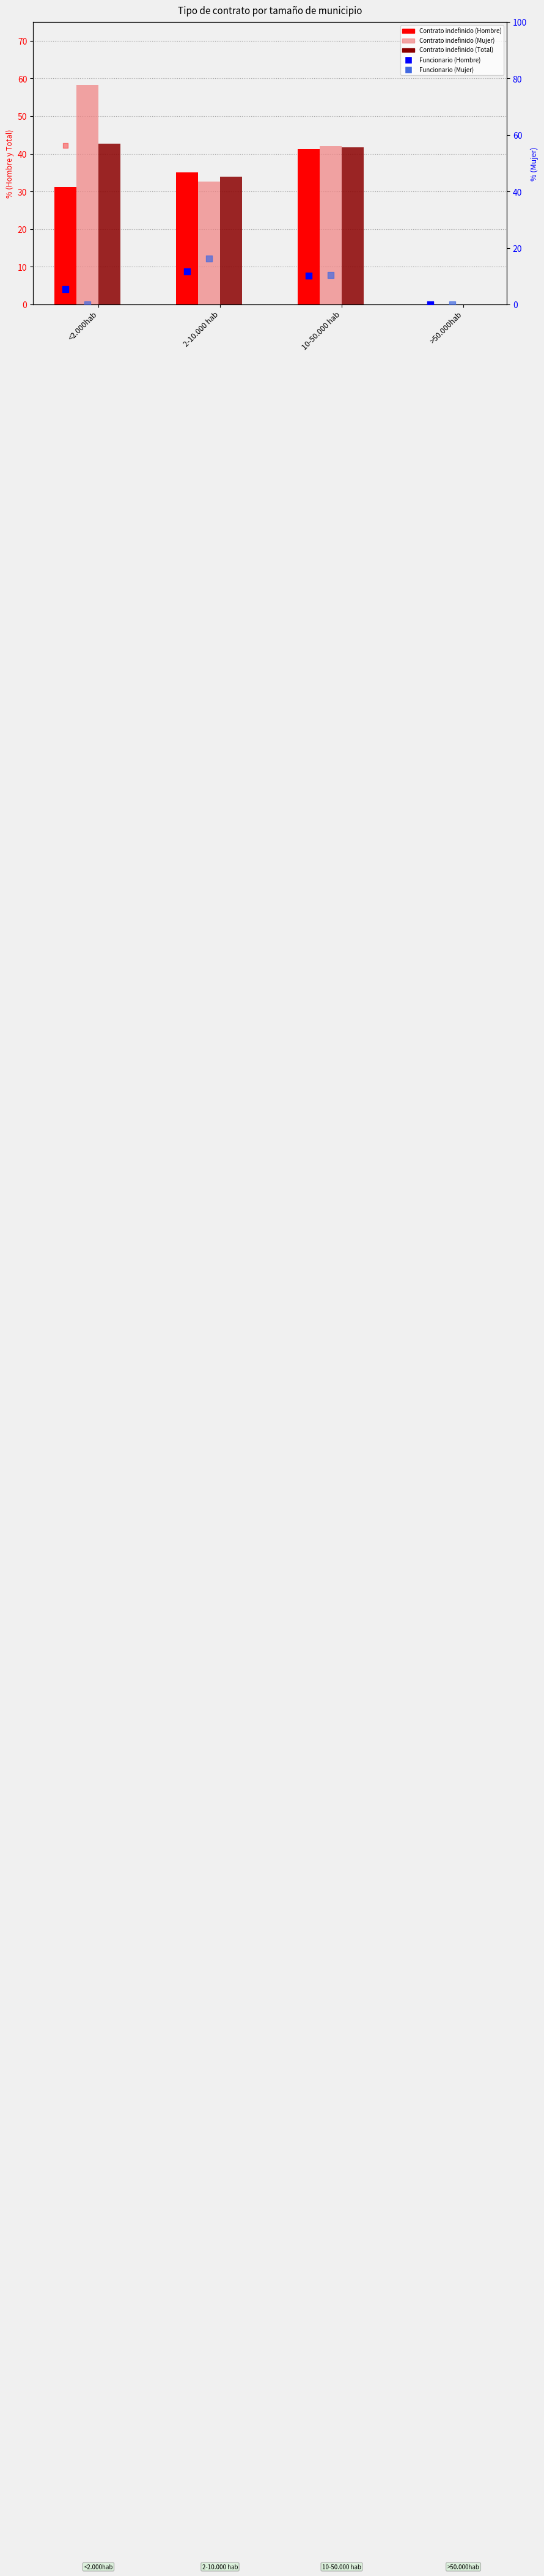

At which category is the sum across all series the highest?

<2.000hab